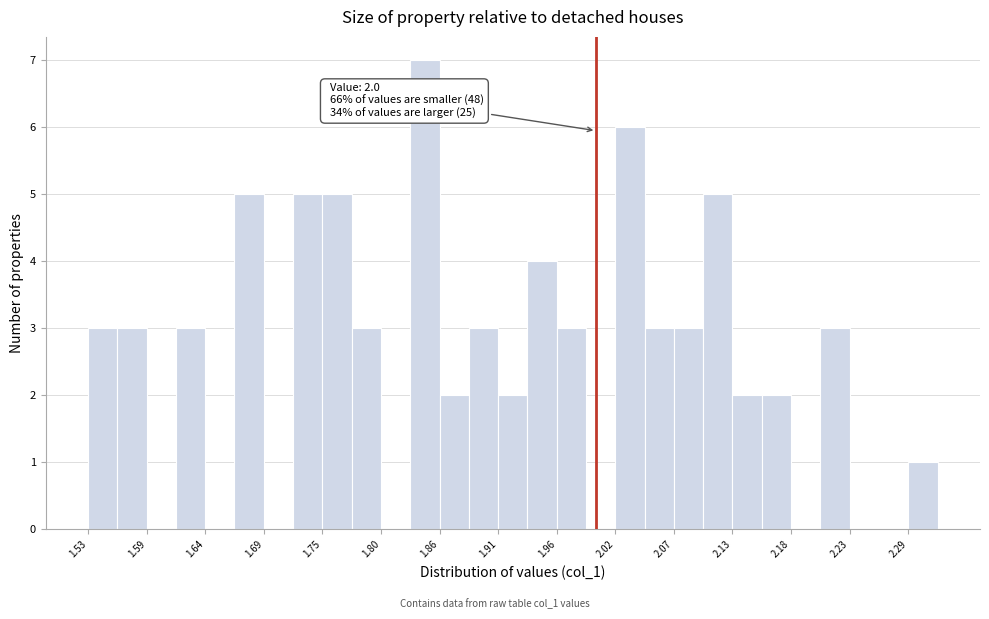

Around what value on the x-axis is the tallest bar? Give the approximate position of its centre, as read against the axis.

1.84